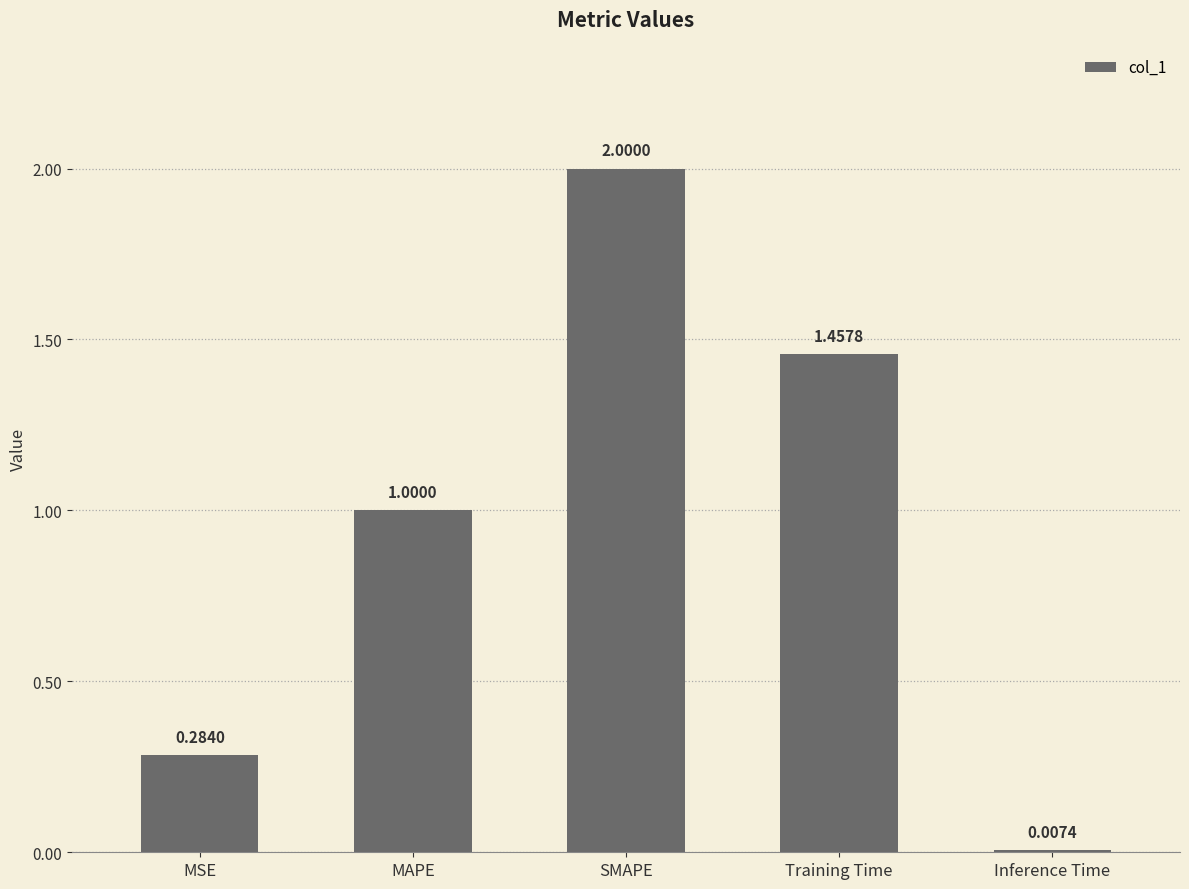

Count the number of categories in the chart.

5